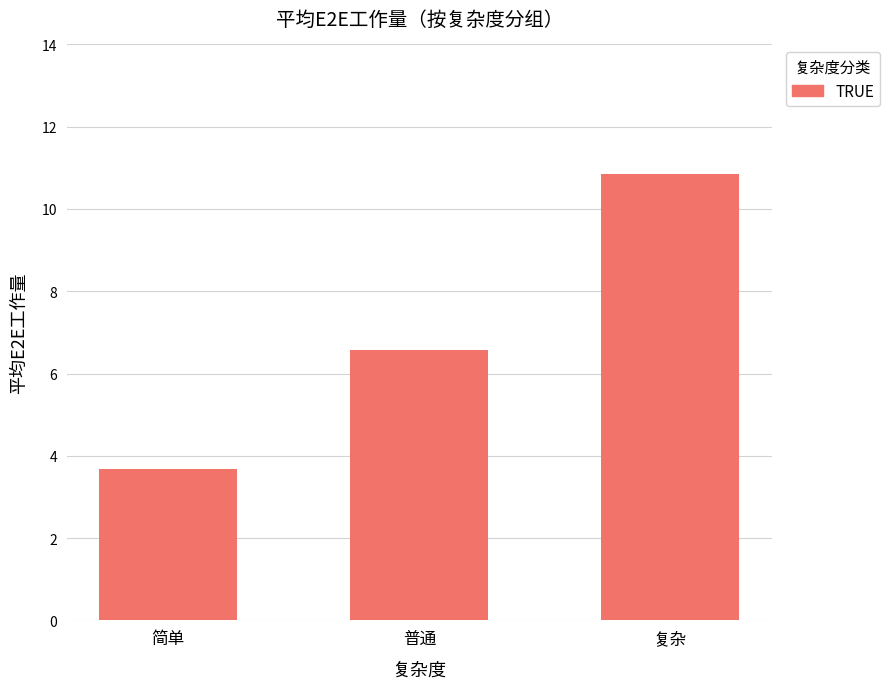

Rank the categories by value from highest to lowest.

复杂, 普通, 简单